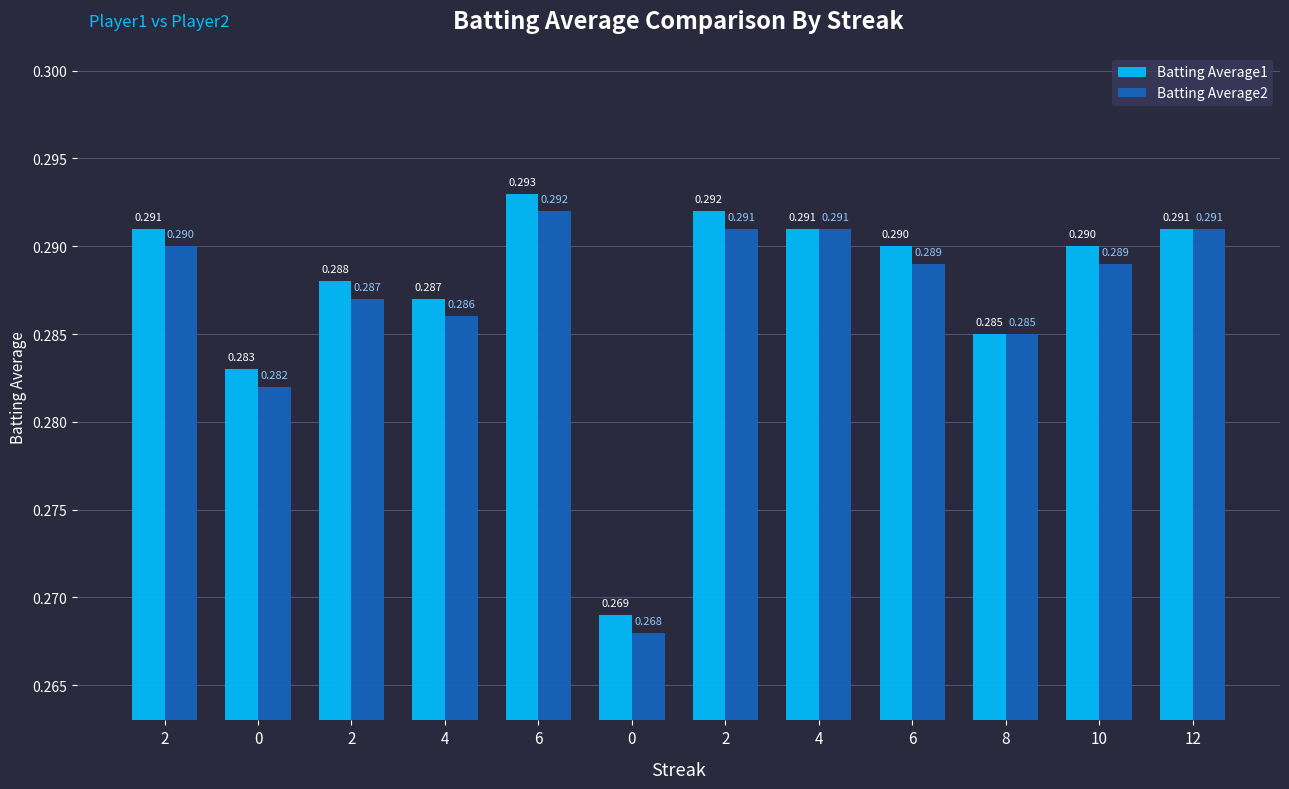

True or false: Batting Average2 has a value of 0.2 at 0.

False